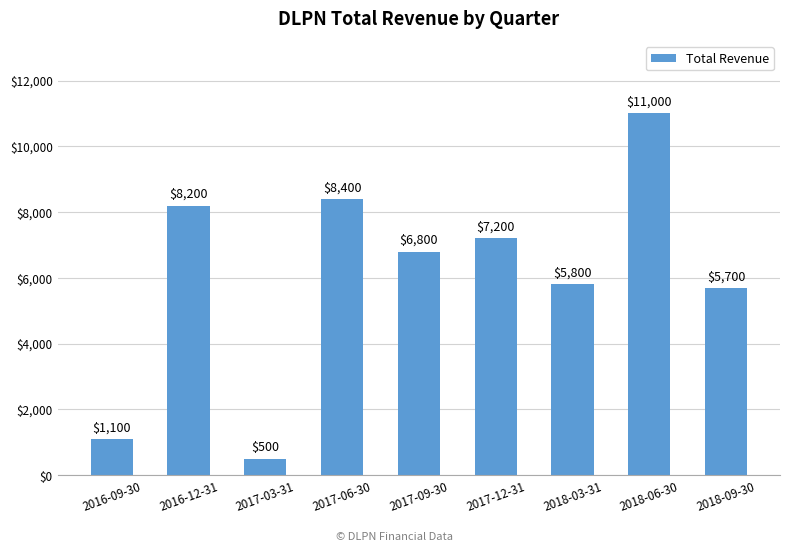

Reading left to right, what are all the values shown in this chart?

2016-09-30=1100	2016-12-31=8200	2017-03-31=500	2017-06-30=8400	2017-09-30=6800	2017-12-31=7200	2018-03-31=5800	2018-06-30=11000	2018-09-30=5700